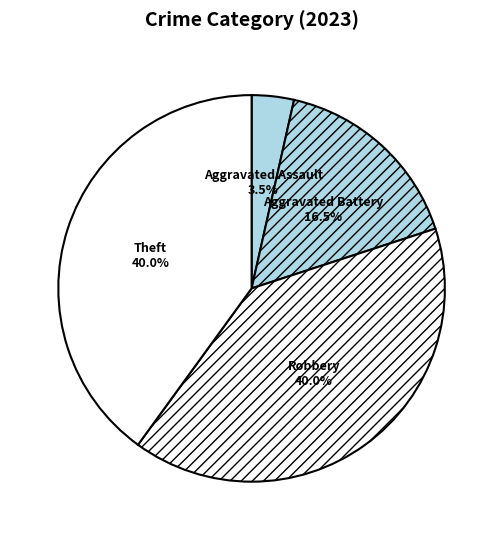

How much of the chart is everything except Robbery?

60.0%